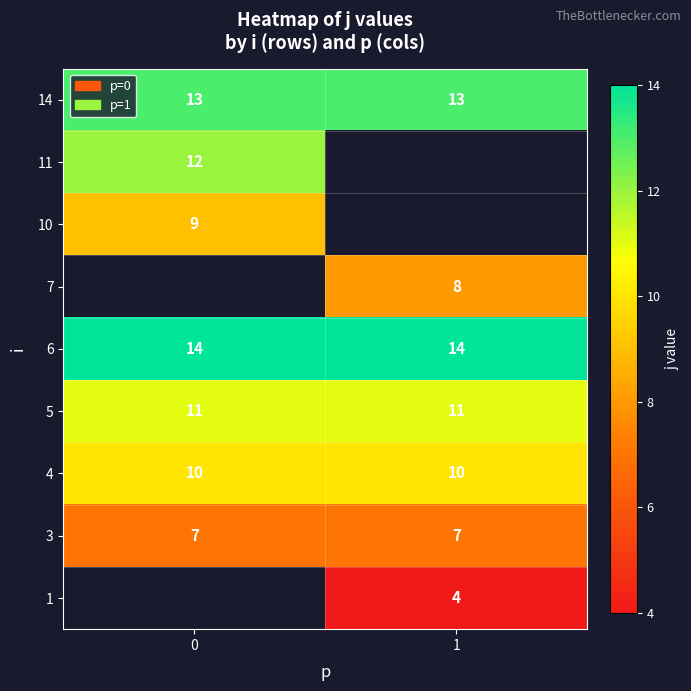

What is the sum of all 14 values?

26